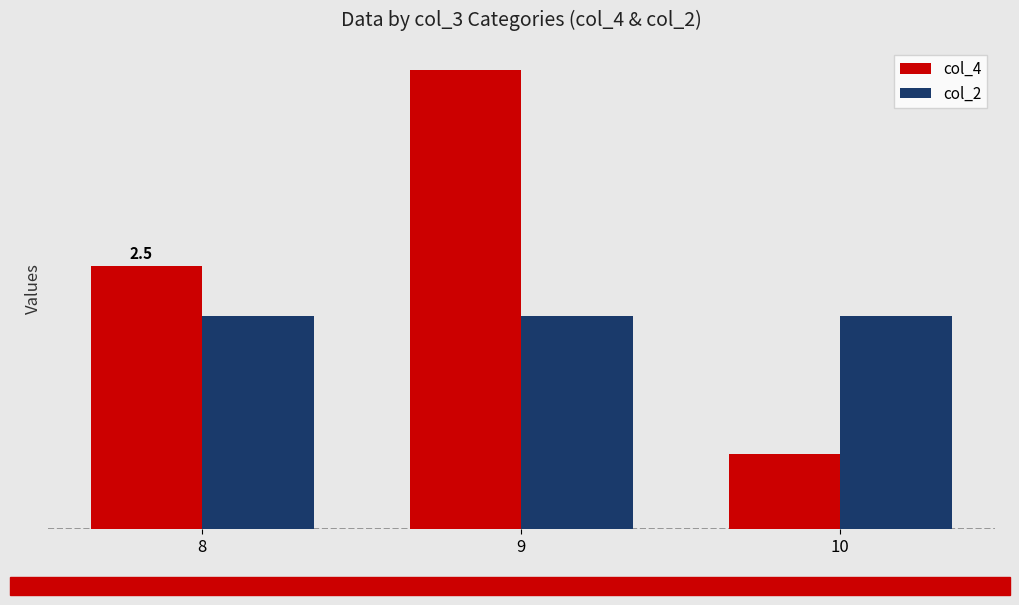

What are all the series names shown in the legend?

col_4, col_2